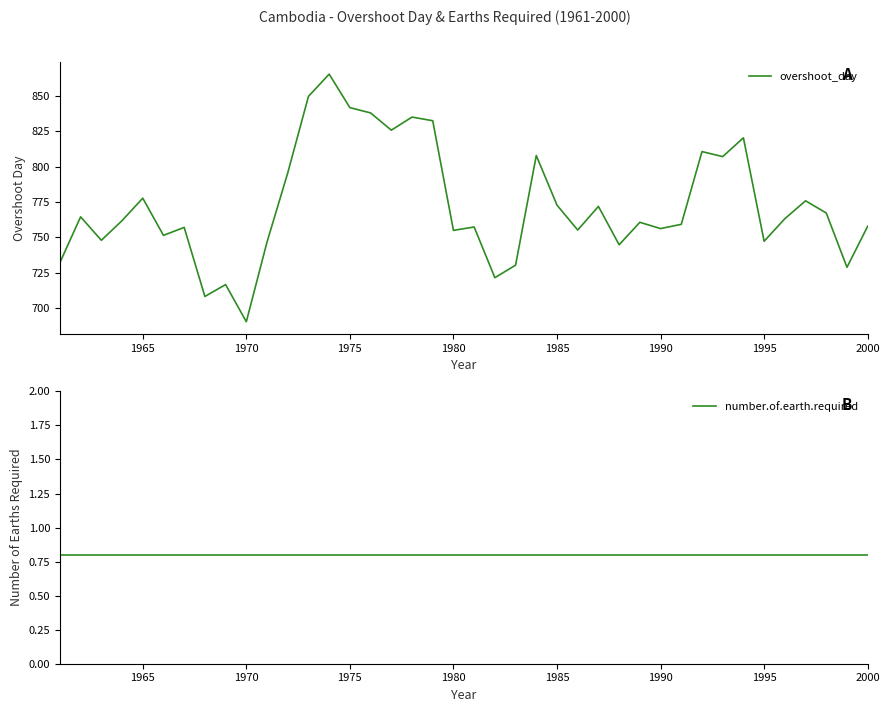

What is the maximum value for overshoot_day?

865.5